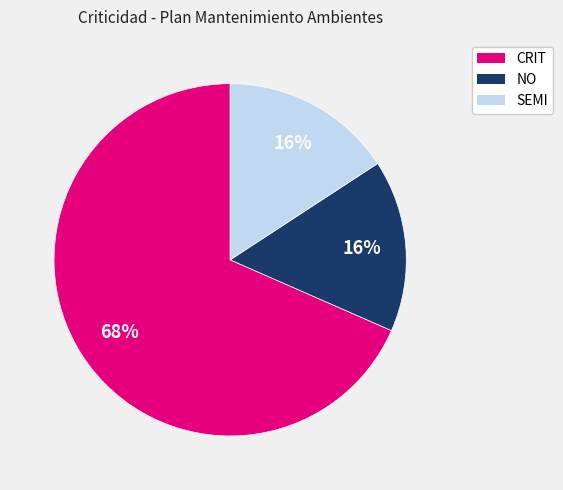

The SEMI slice represents 16% of the pie. True or false?

True